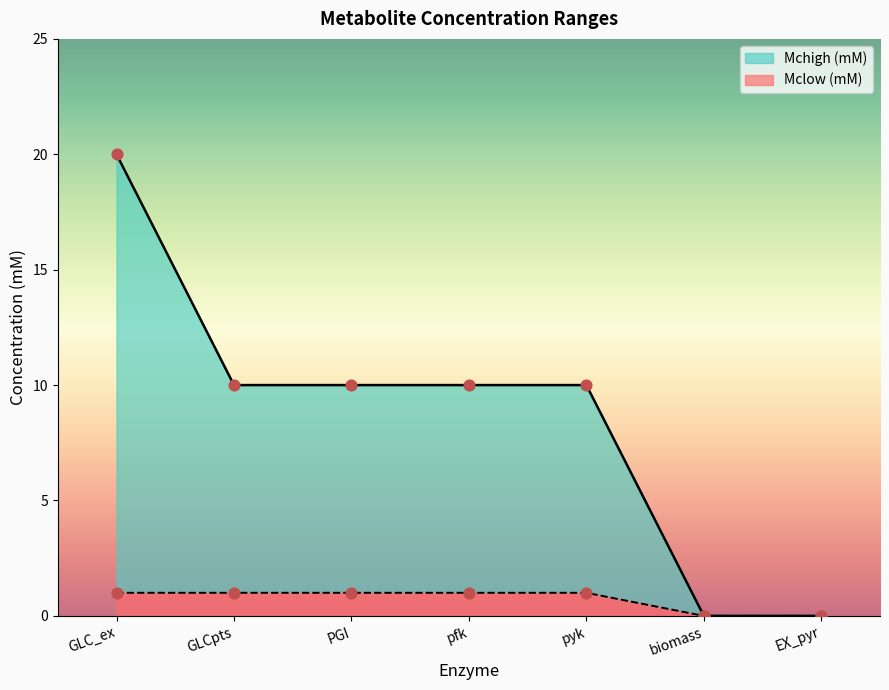

Which series has the largest total across all categories?

Mchigh (mM)